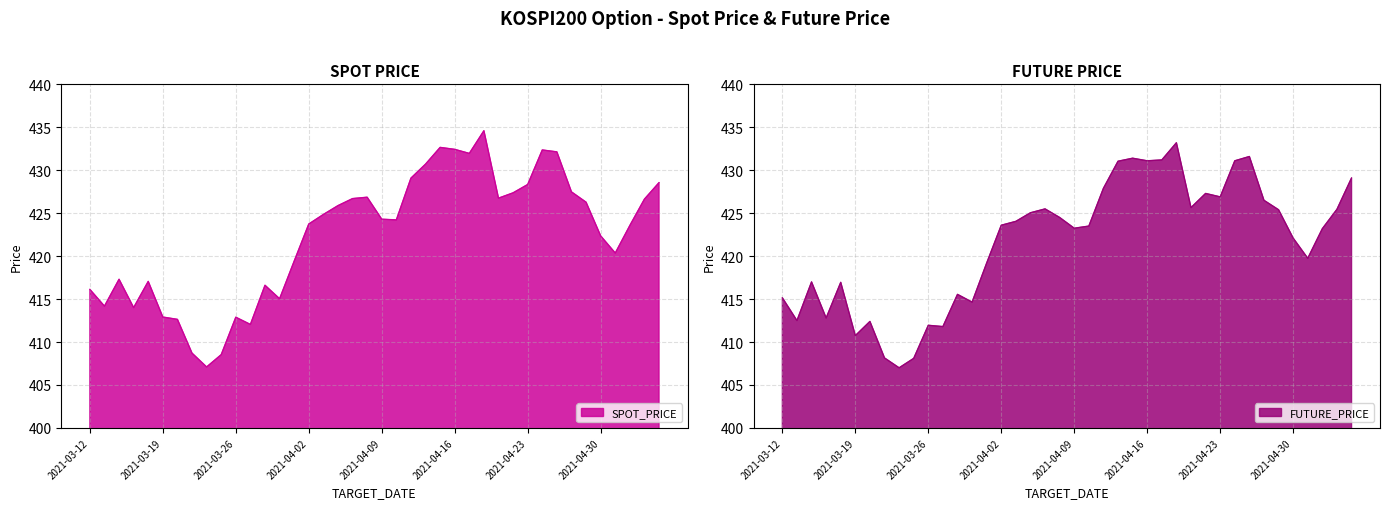

At 2021-03-17, list the series in order from smallest to largest.

FUTURE_PRICE, SPOT_PRICE